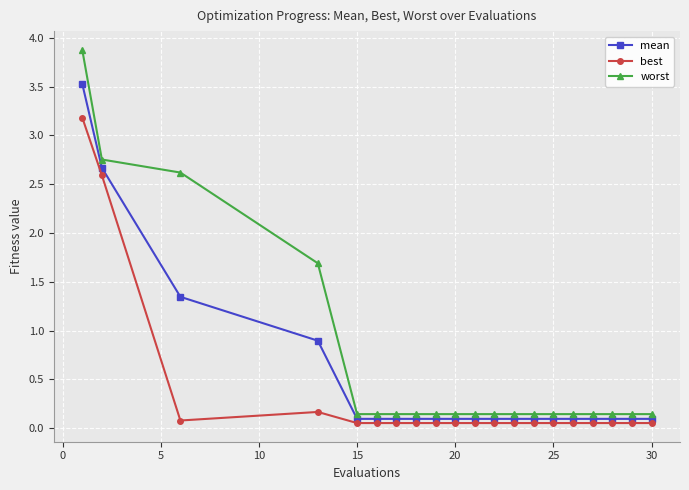

What is the difference between the maximum and minimum values in the mean series?

3.4